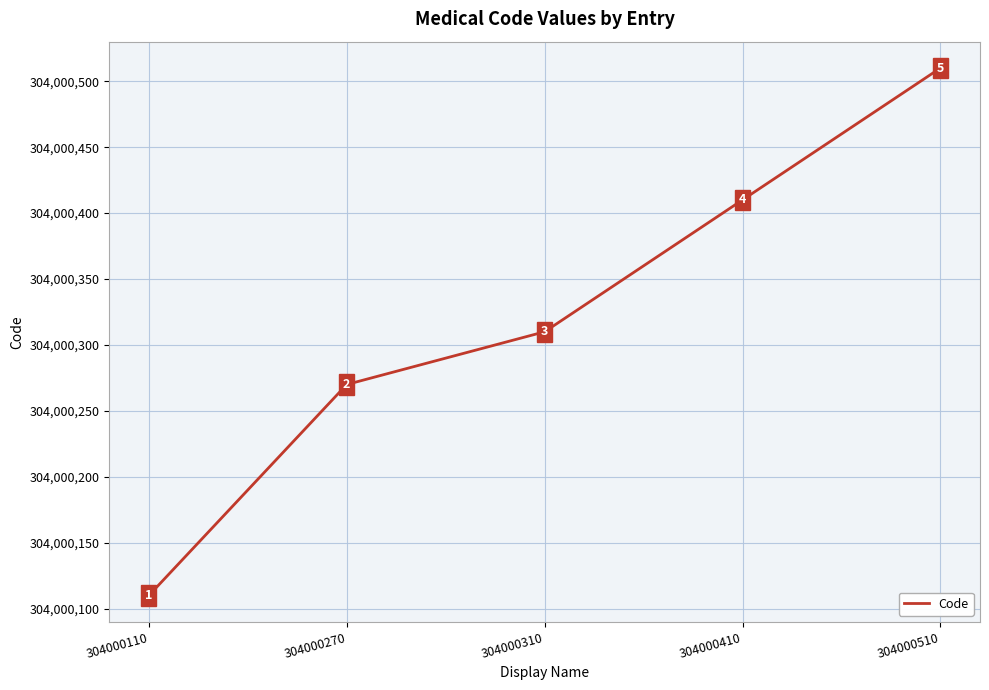

What is the difference between the maximum and minimum values?

400